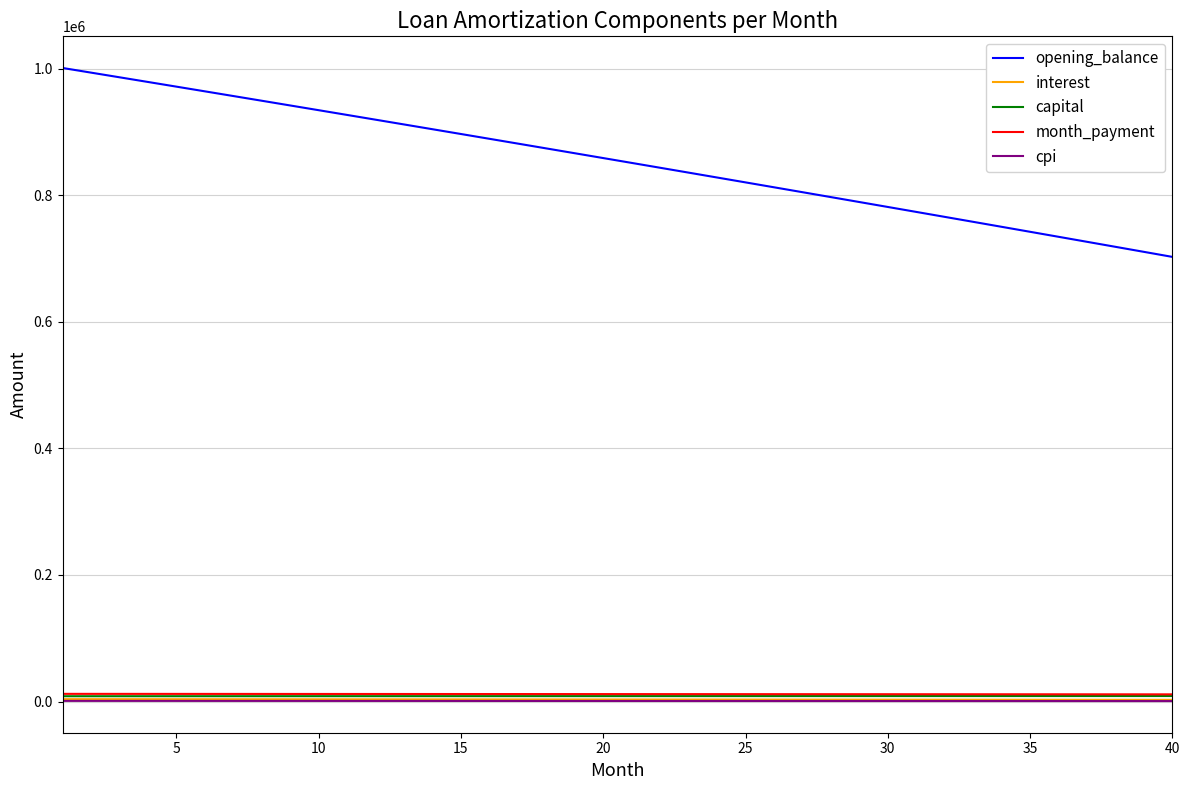

What is the average value of the opening_balance series?

853761.2